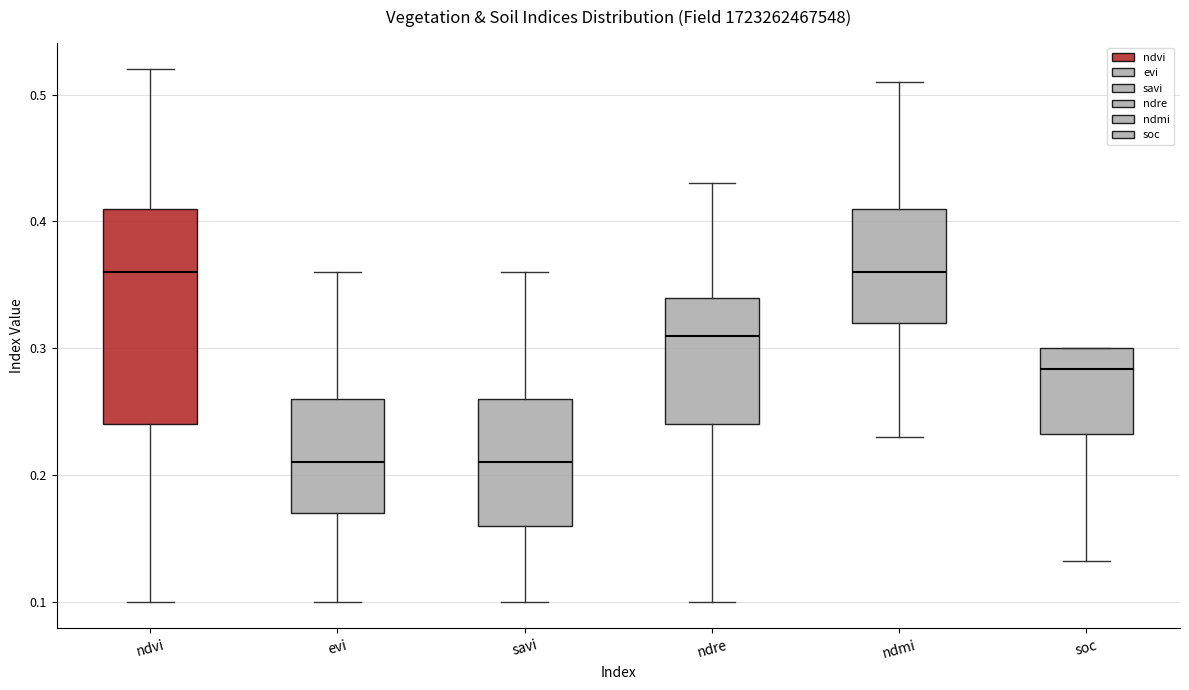

Reading left to right, read every box against the y-axis: the position of its median line, the range the box covers, and the ends of its whiskers. The values are not printed on the chart, so give them approximately, as read against the axis.

ndvi: median 0.36, box 0.24 to 0.41, whiskers 0.10 to 0.52
evi: median 0.21, box 0.17 to 0.26, whiskers 0.10 to 0.36
savi: median 0.21, box 0.16 to 0.26, whiskers 0.10 to 0.36
ndre: median 0.31, box 0.24 to 0.34, whiskers 0.10 to 0.43
ndmi: median 0.36, box 0.32 to 0.41, whiskers 0.23 to 0.51
soc: median 0.28, box 0.23 to 0.30, whiskers 0.13 to 0.30